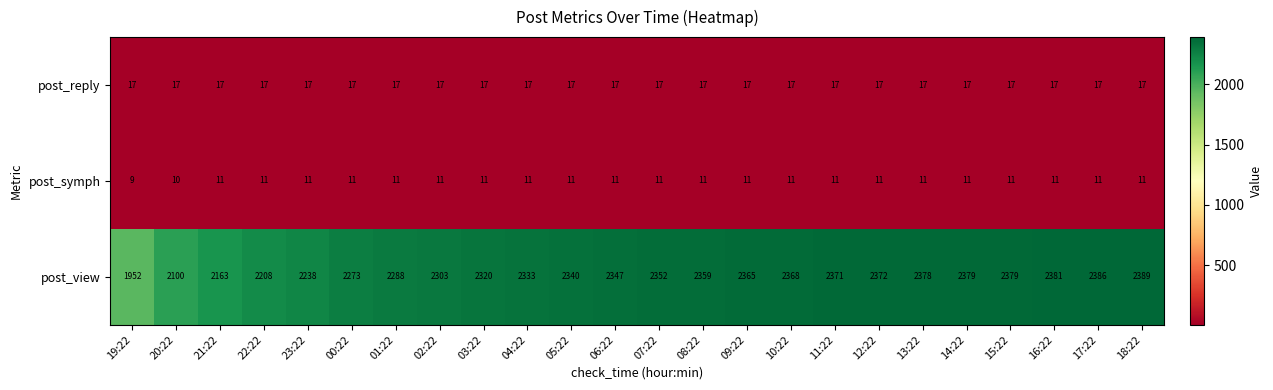

What is the spread (max minus min) of values at 23:22?

2227